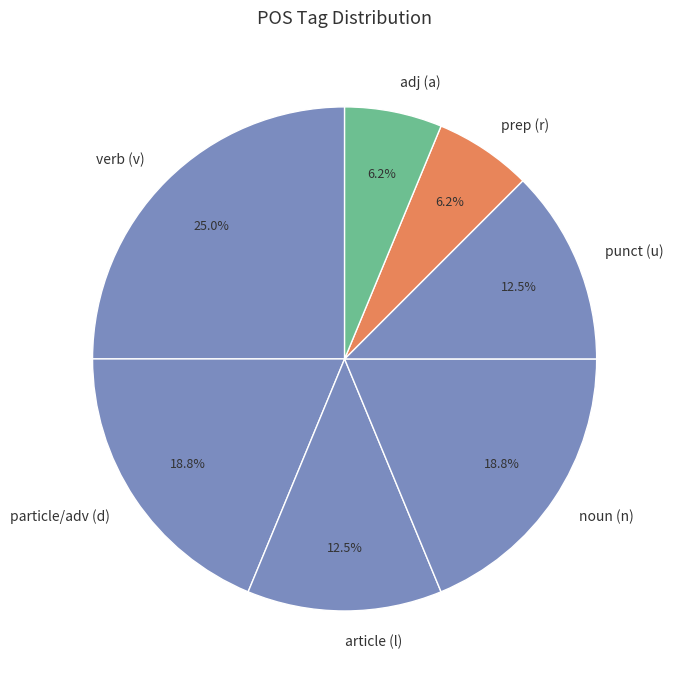

How many slices are in this pie chart?

7